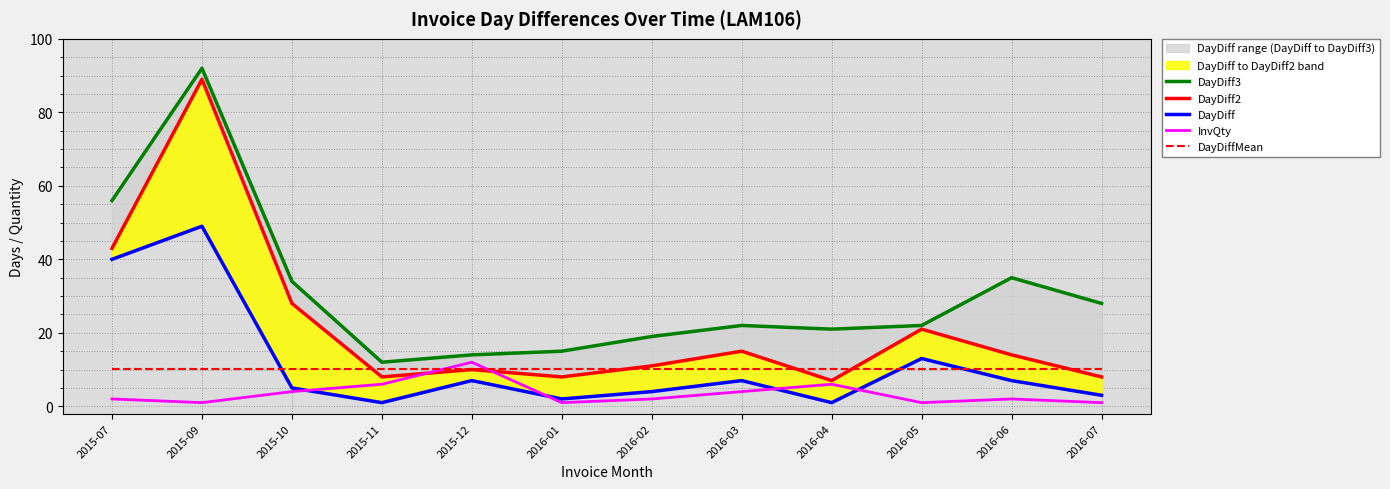

Is this an area chart (filled region under the line)?

No